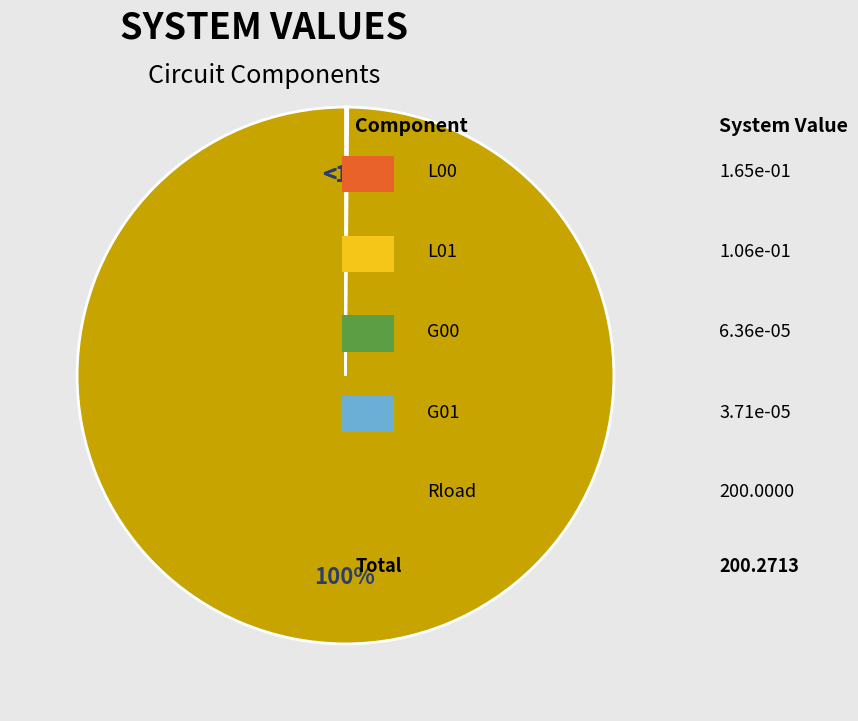

To the nearest percent, what is the combined percentage of Rload and L00?

100%